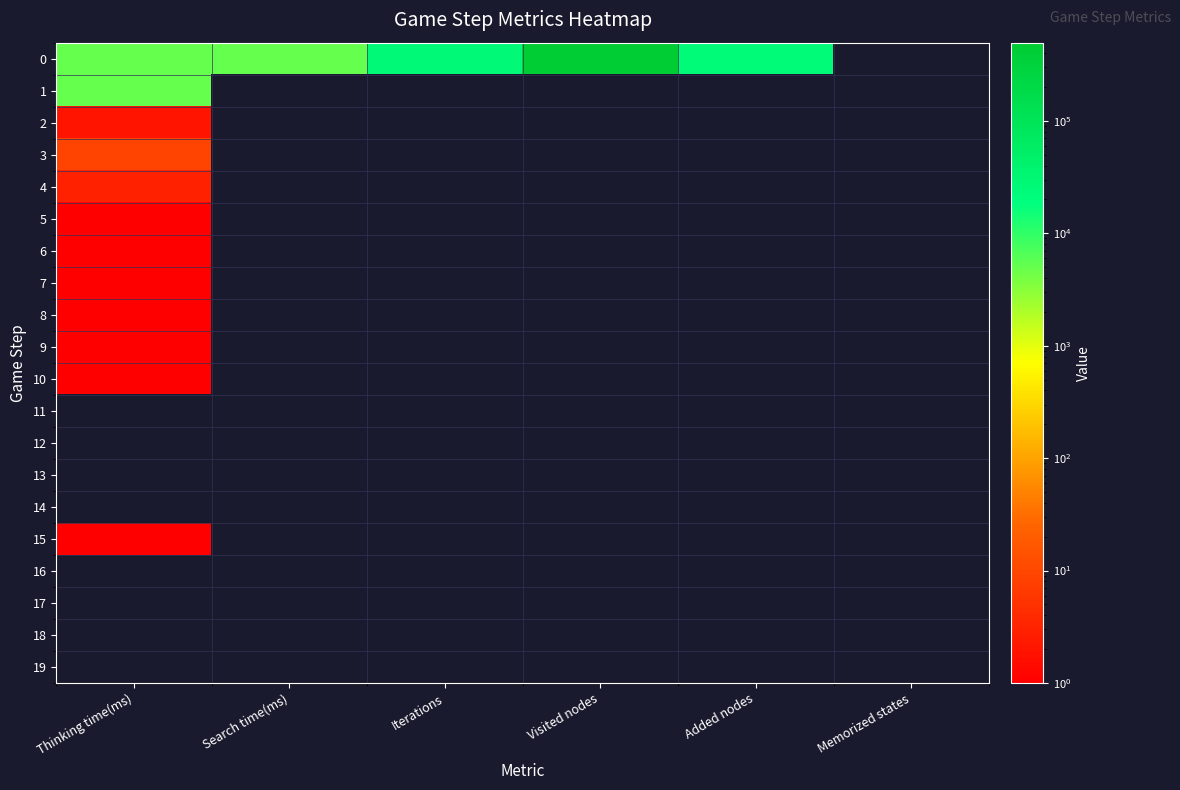

Reading left to right, list all the values displayed in this chart.

0: Thinking time(ms)=4989	Search time(ms)=4986	Iterations=24251	Visited nodes=495371	Added nodes=23330	Memorized states=0
1: Thinking time(ms)=4989	Search time(ms)=0	Iterations=0	Visited nodes=0	Added nodes=0	Memorized states=0
2: Thinking time(ms)=2	Search time(ms)=0	Iterations=0	Visited nodes=0	Added nodes=0	Memorized states=0
3: Thinking time(ms)=9	Search time(ms)=0	Iterations=0	Visited nodes=0	Added nodes=0	Memorized states=0
4: Thinking time(ms)=3	Search time(ms)=0	Iterations=0	Visited nodes=0	Added nodes=0	Memorized states=0
5: Thinking time(ms)=1	Search time(ms)=0	Iterations=0	Visited nodes=0	Added nodes=0	Memorized states=0
6: Thinking time(ms)=1	Search time(ms)=0	Iterations=0	Visited nodes=0	Added nodes=0	Memorized states=0
7: Thinking time(ms)=1	Search time(ms)=0	Iterations=0	Visited nodes=0	Added nodes=0	Memorized states=0
8: Thinking time(ms)=1	Search time(ms)=0	Iterations=0	Visited nodes=0	Added nodes=0	Memorized states=0
9: Thinking time(ms)=1	Search time(ms)=0	Iterations=0	Visited nodes=0	Added nodes=0	Memorized states=0
10: Thinking time(ms)=1	Search time(ms)=0	Iterations=0	Visited nodes=0	Added nodes=0	Memorized states=0
11: Thinking time(ms)=0	Search time(ms)=0	Iterations=0	Visited nodes=0	Added nodes=0	Memorized states=0
12: Thinking time(ms)=0	Search time(ms)=0	Iterations=0	Visited nodes=0	Added nodes=0	Memorized states=0
13: Thinking time(ms)=0	Search time(ms)=0	Iterations=0	Visited nodes=0	Added nodes=0	Memorized states=0
14: Thinking time(ms)=0	Search time(ms)=0	Iterations=0	Visited nodes=0	Added nodes=0	Memorized states=0
15: Thinking time(ms)=1	Search time(ms)=0	Iterations=0	Visited nodes=0	Added nodes=0	Memorized states=0
16: Thinking time(ms)=0	Search time(ms)=0	Iterations=0	Visited nodes=0	Added nodes=0	Memorized states=0
17: Thinking time(ms)=0	Search time(ms)=0	Iterations=0	Visited nodes=0	Added nodes=0	Memorized states=0
18: Thinking time(ms)=0	Search time(ms)=0	Iterations=0	Visited nodes=0	Added nodes=0	Memorized states=0
19: Thinking time(ms)=0	Search time(ms)=0	Iterations=0	Visited nodes=0	Added nodes=0	Memorized states=0